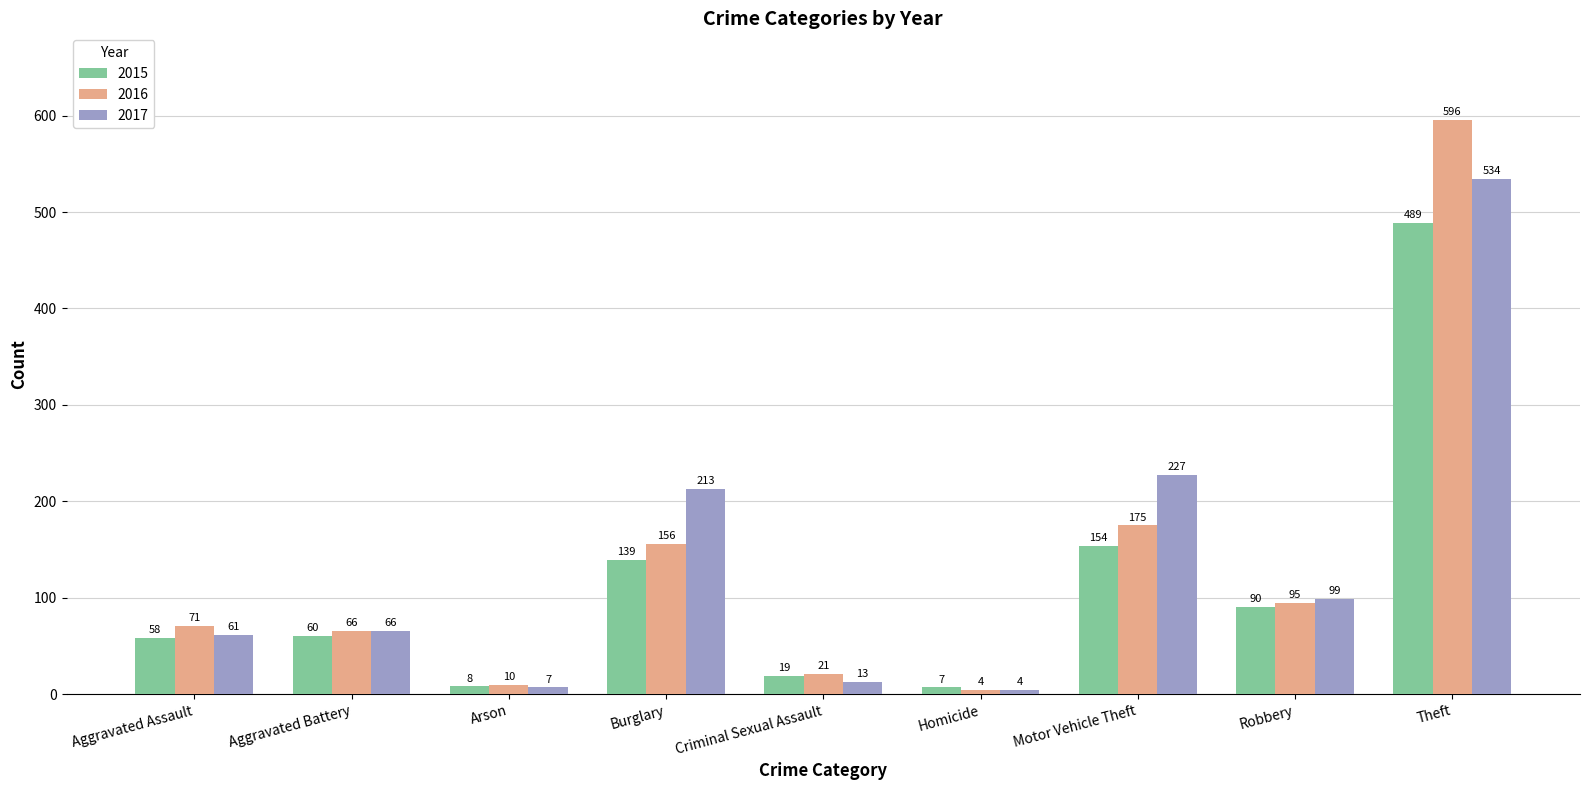

The 2017 series shows 4 at Homicide. True or false?

True